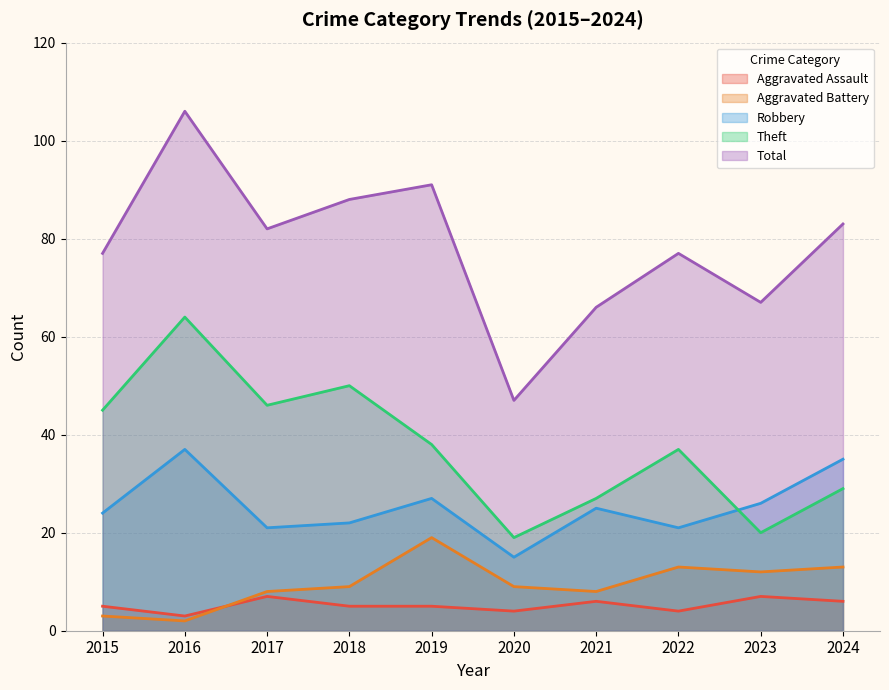

Where is Total nearest to the value 76?

2015